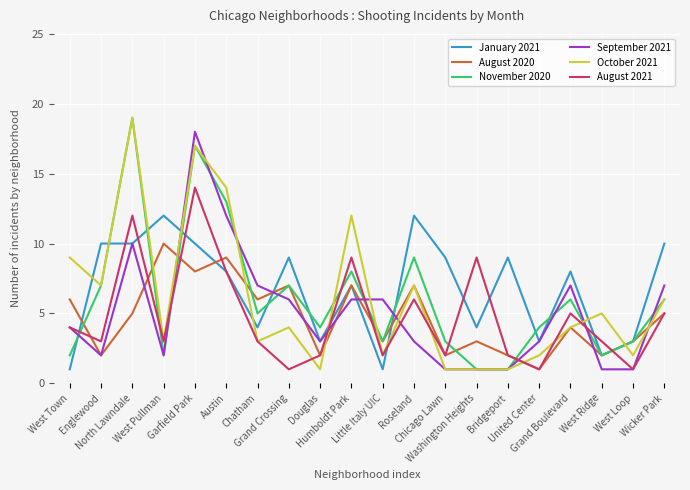

What is the highest value of the October 2021 series?

19